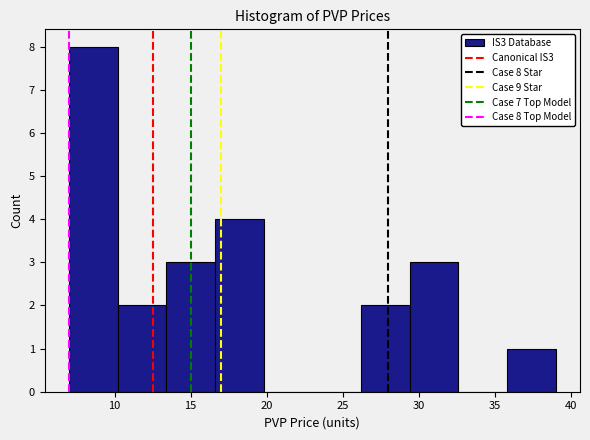

Which range on the x-axis has the tallest bar?

7.0 to 10.2